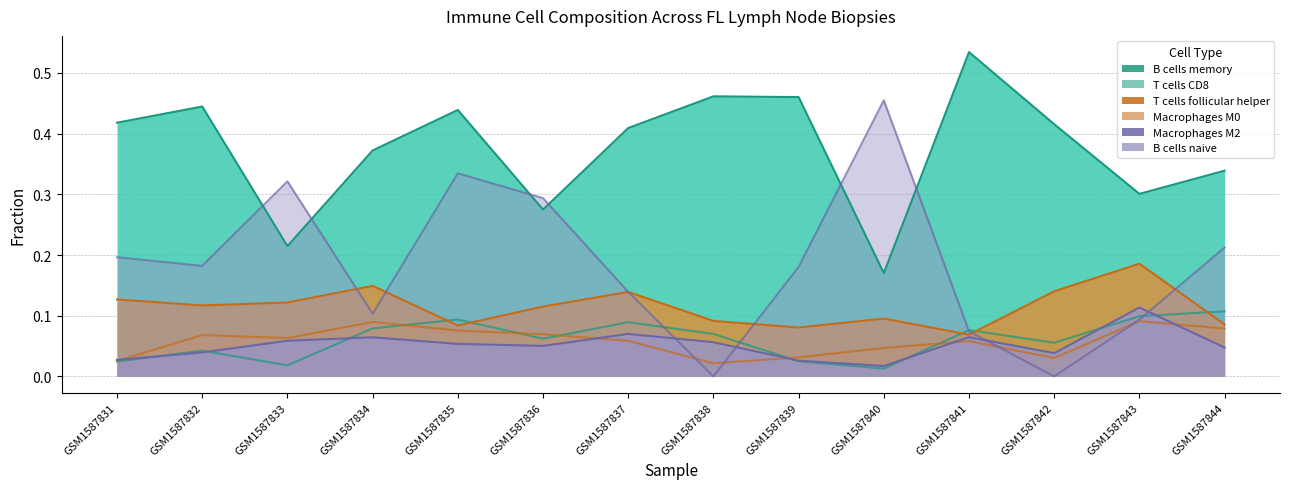

At which category is the sum across all series the highest?

GSM1587835